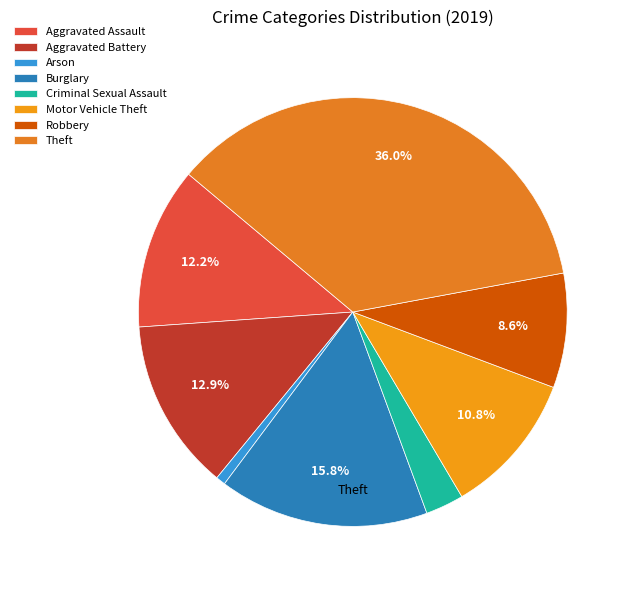

What portion of the pie excludes Robbery?

91.4%